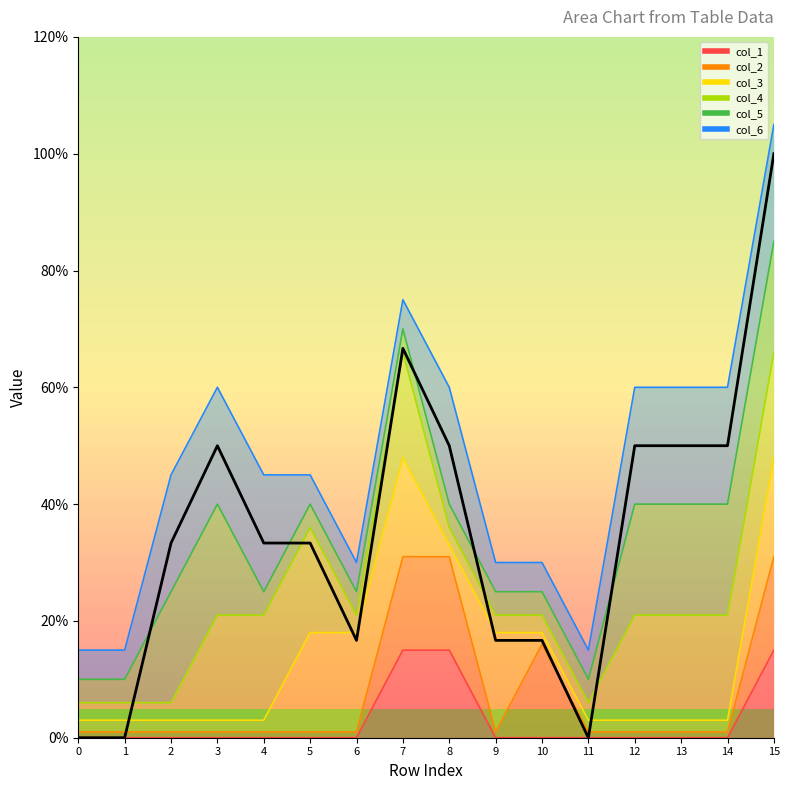

What is the maximum value shown in the chart?

1.0